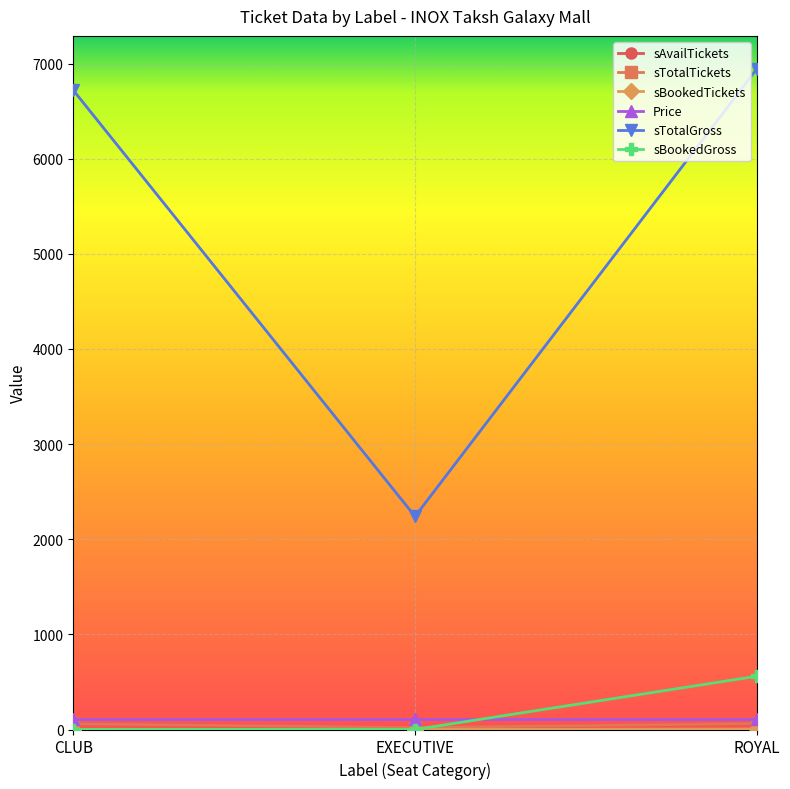

True or false: sTotalGross has a value of 2240 at EXECUTIVE.

True